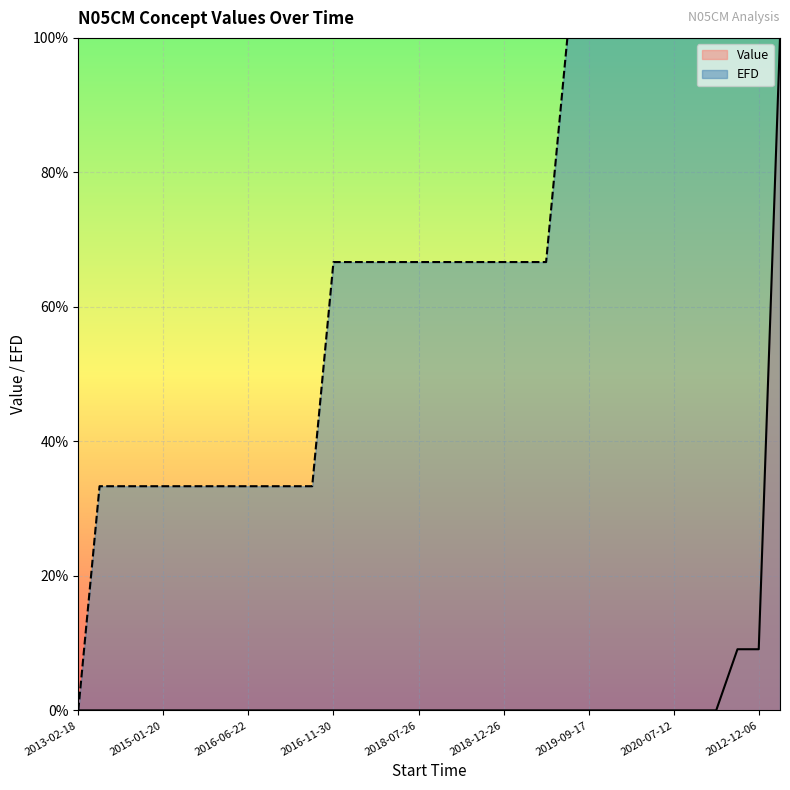

True or false: Value has more than 1 interior local peaks.

False